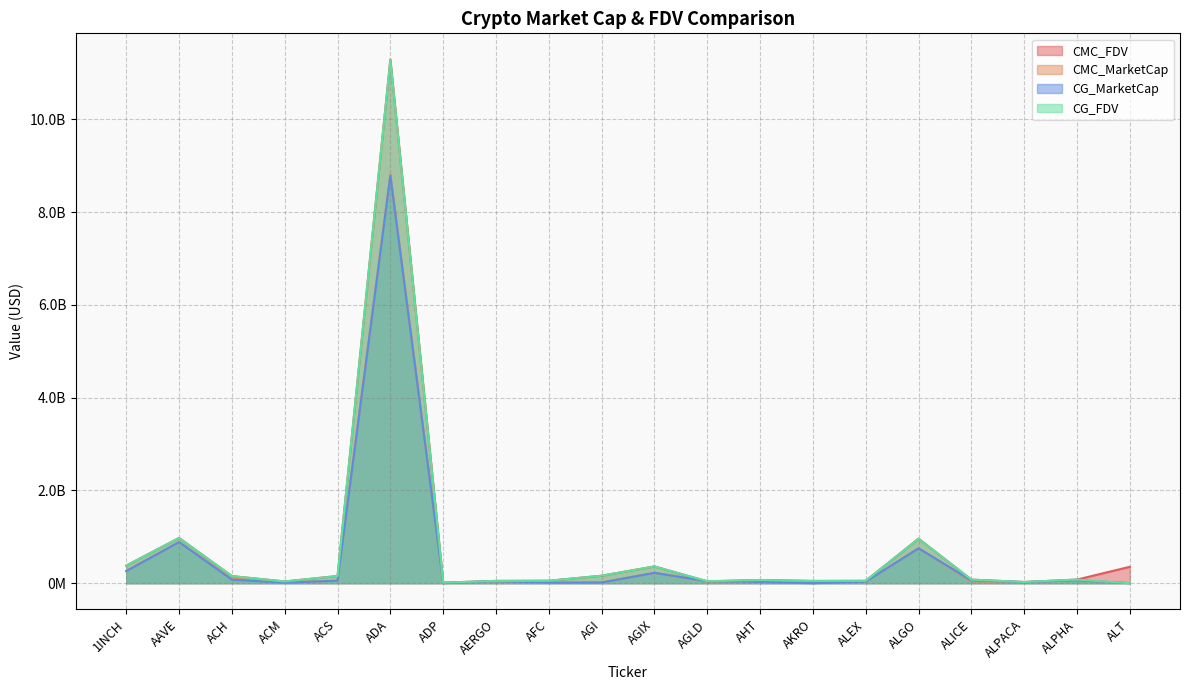

At how many categories does at least one series exceed 5226489142?

1